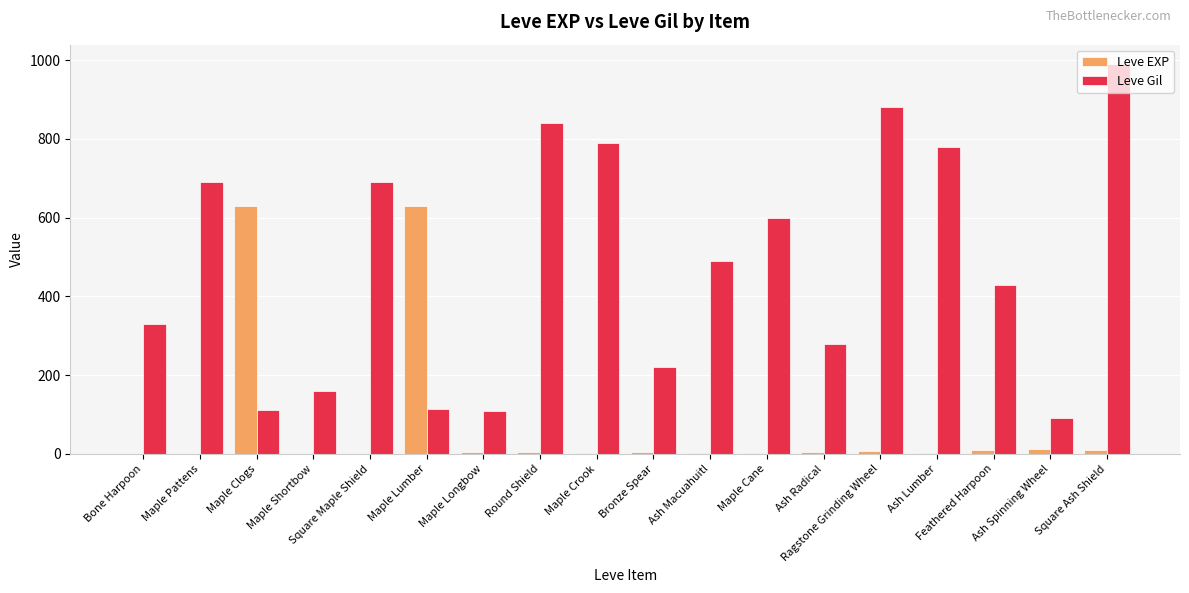

Are the bars grouped side by side (vs. stacked)?

Yes